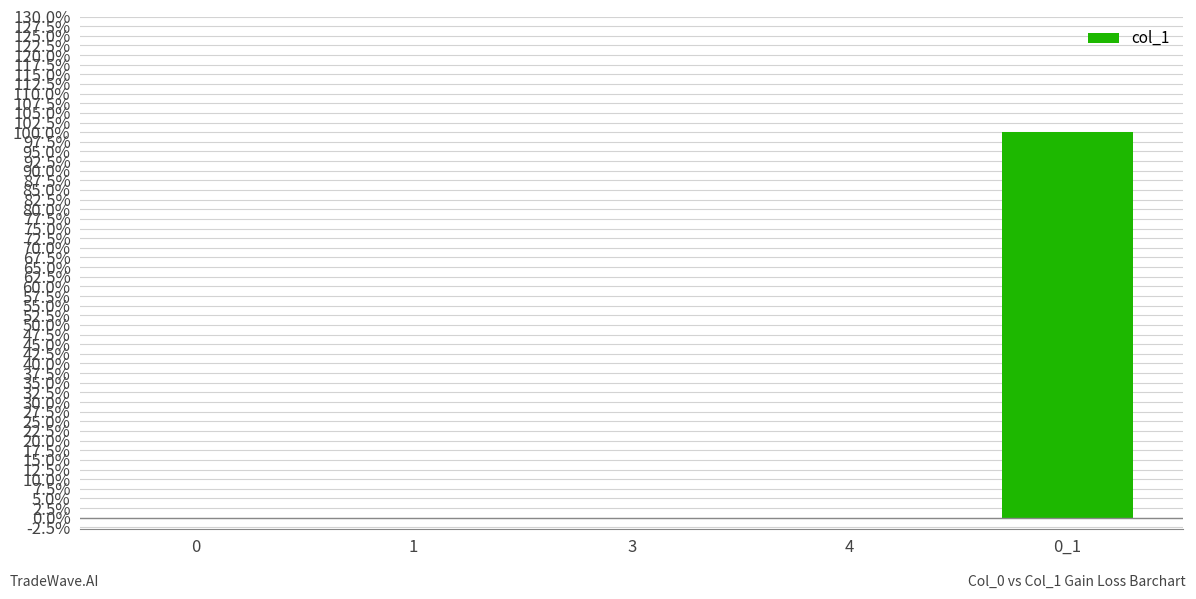

List the labels in order of value, largest first.

0_1, 0, 1, 3, 4